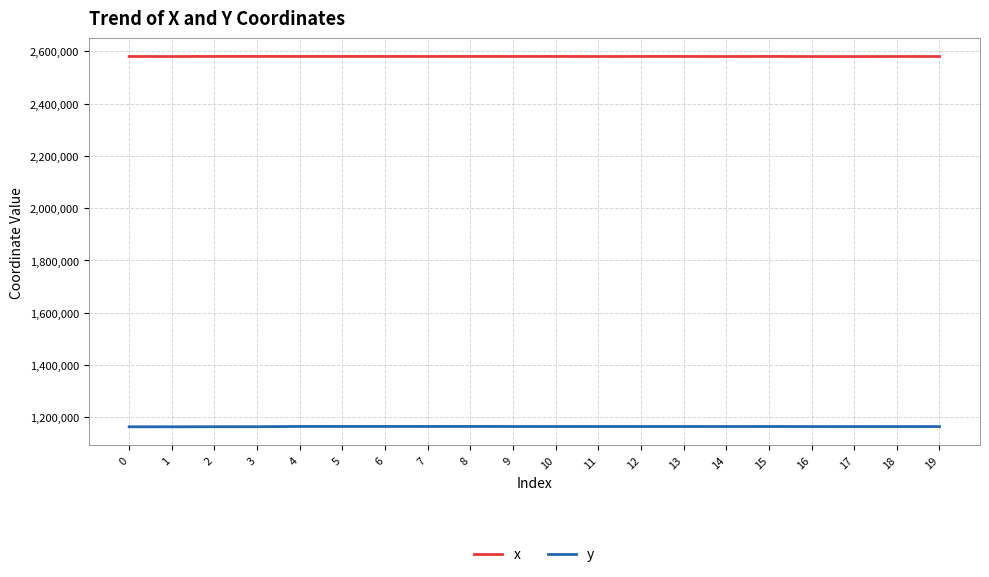

What is the spread (max minus min) of values at 12?

1415076.9